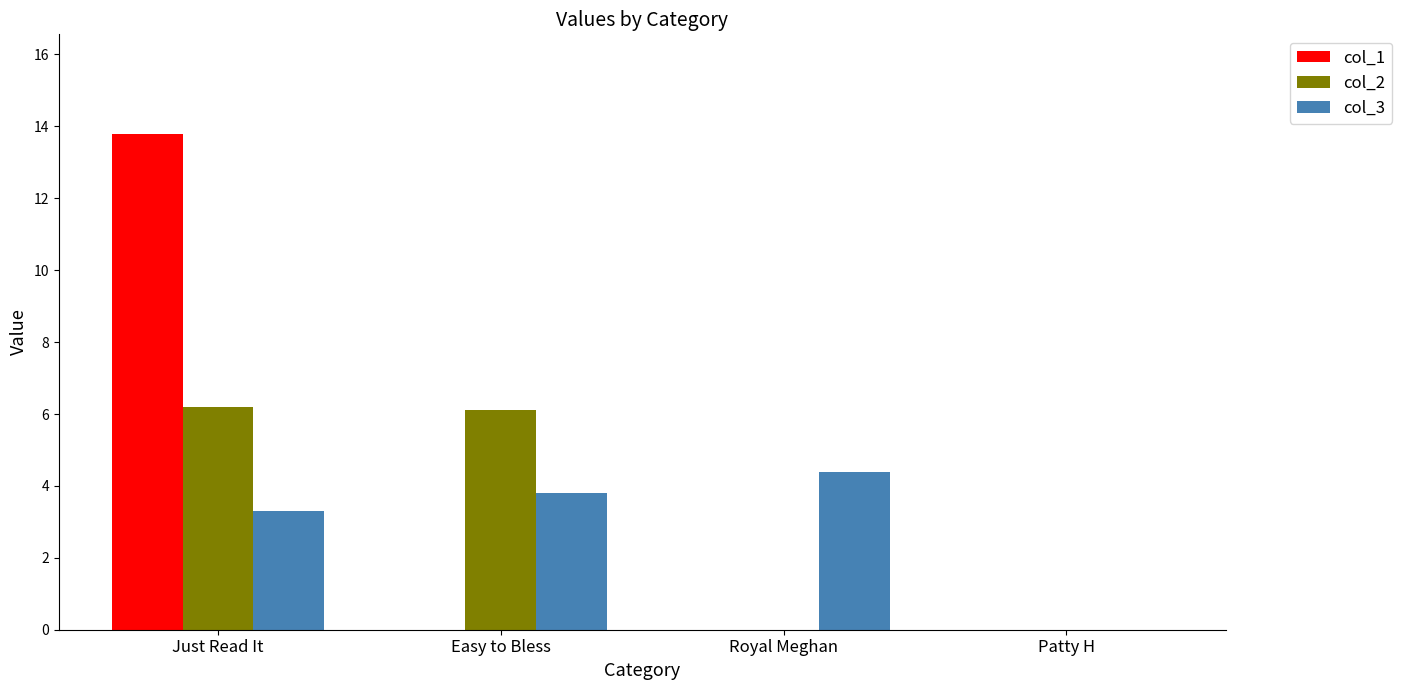

Reading left to right, what are all the values shown in this chart?

col_1: 13.8	0.0	0.0	0.0
col_2: 6.2	6.1	0.0	0.0
col_3: 3.3	3.8	4.4	0.0